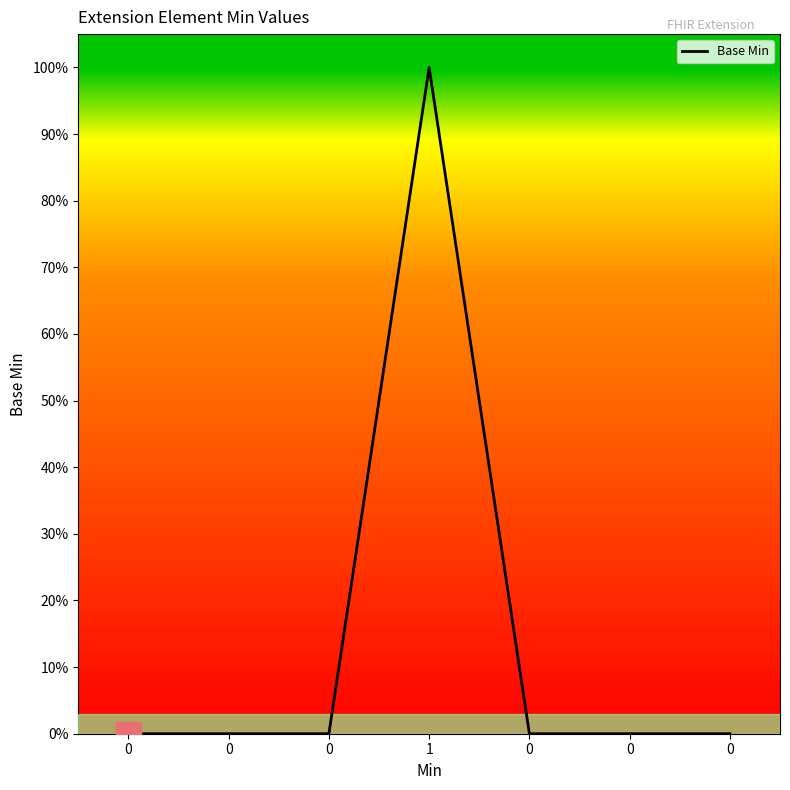

Does the chart display data point markers on the line(s)?

No